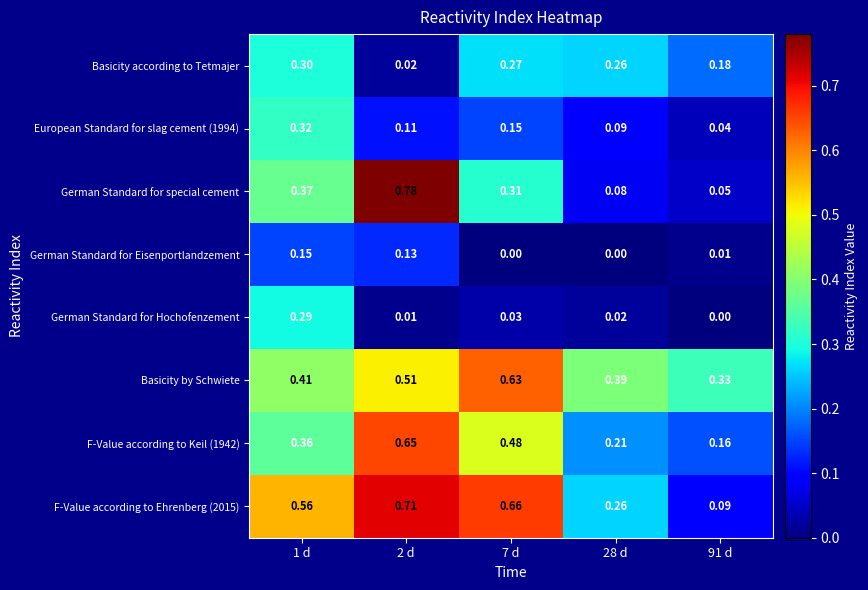

Which series changed the most between 1 d and 7 d?

German Standard for Hochofenzement